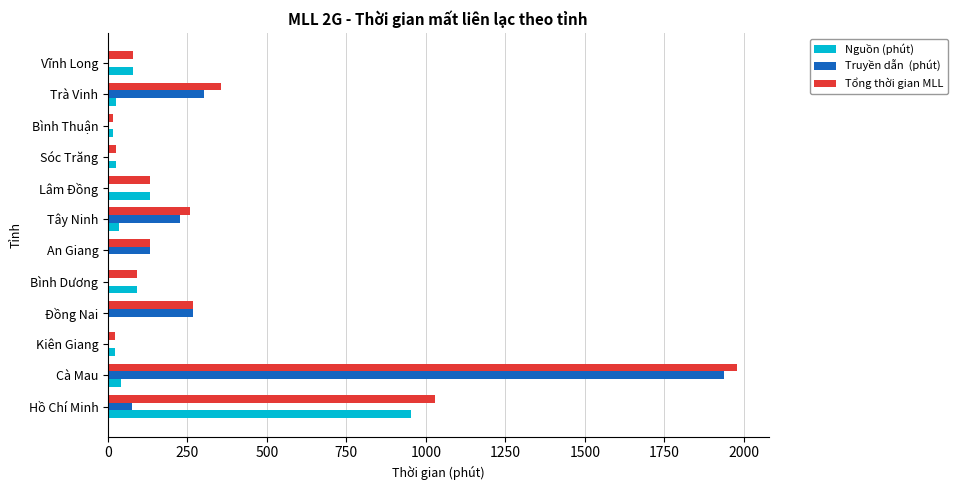

What is the maximum value shown in the chart?

1979